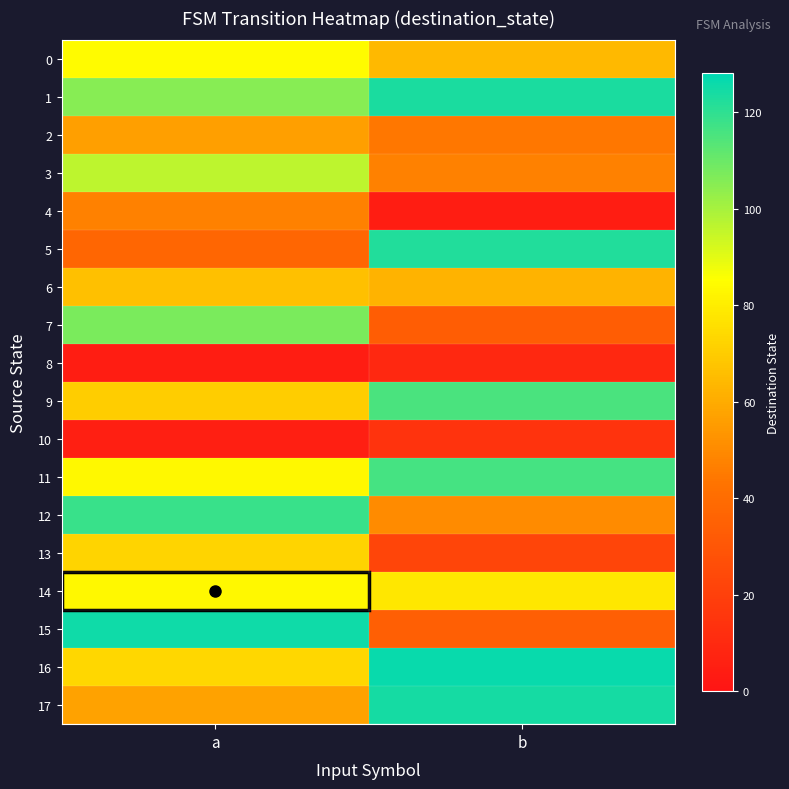

Between b and a, which is larger?

a